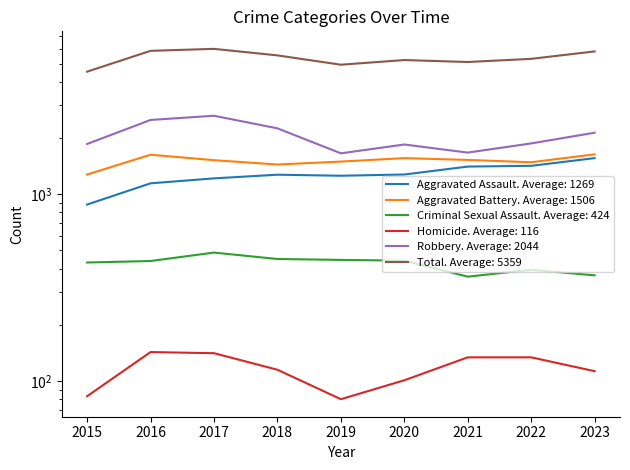

Which series has the largest total across all categories?

Total